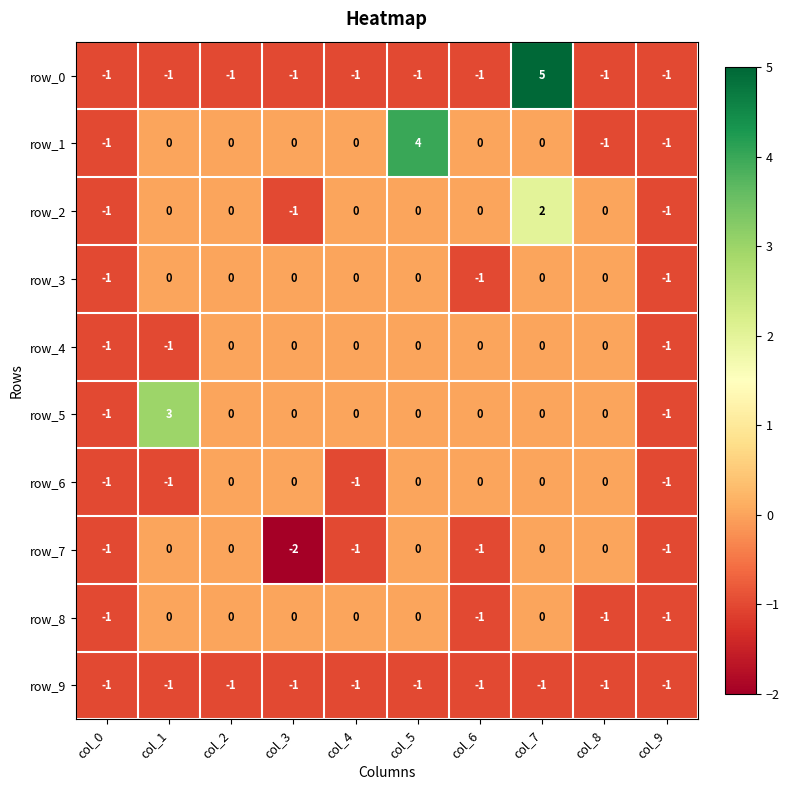

Which series has the largest range (max minus min)?

row_0